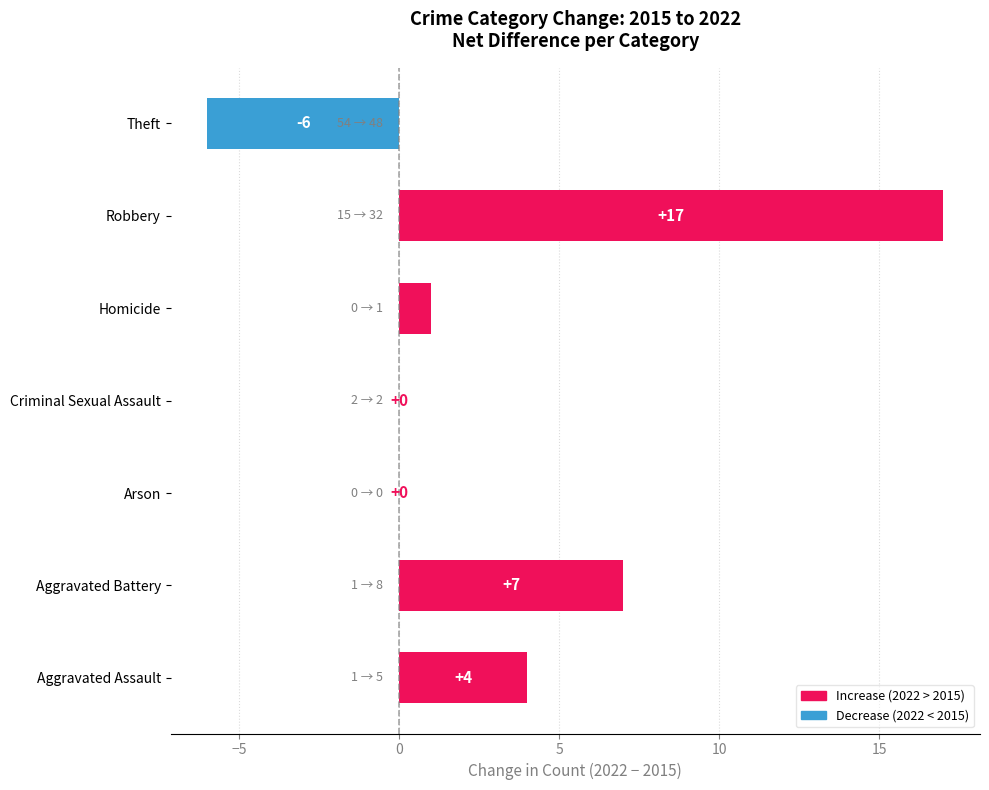

The chart shows a value of 7 at Aggravated Battery. True or false?

True